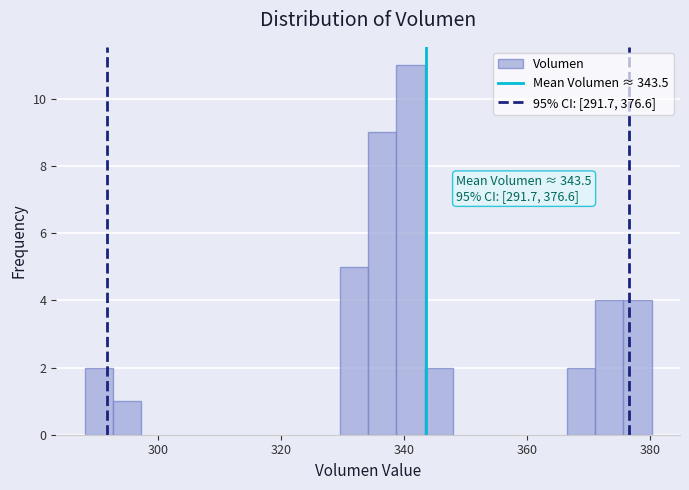

Read against the x-axis, roughly where is the centre of the tallest bar?

342